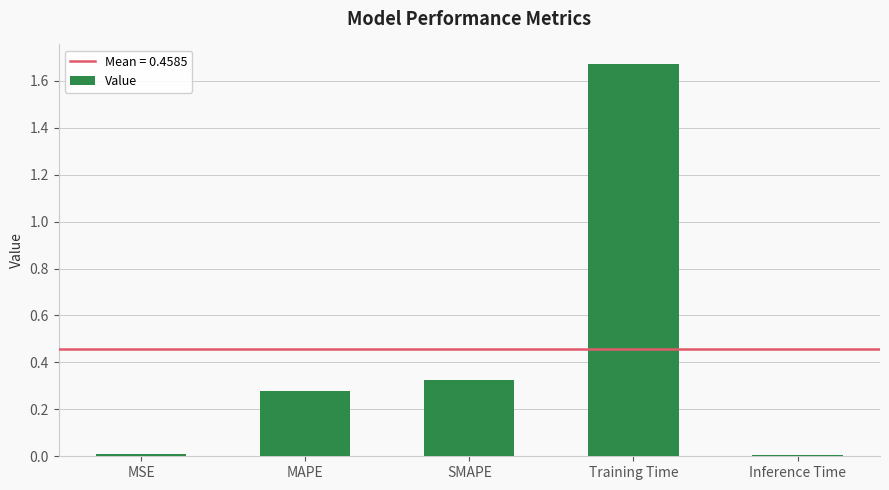

The value at Training Time is 0.5. True or false?

False